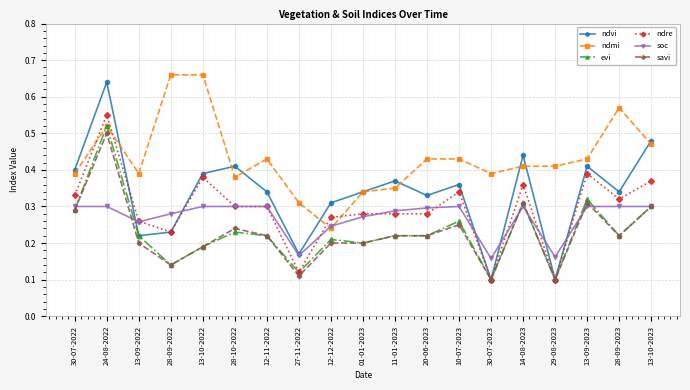

Which series has the largest total across all categories?

ndmi